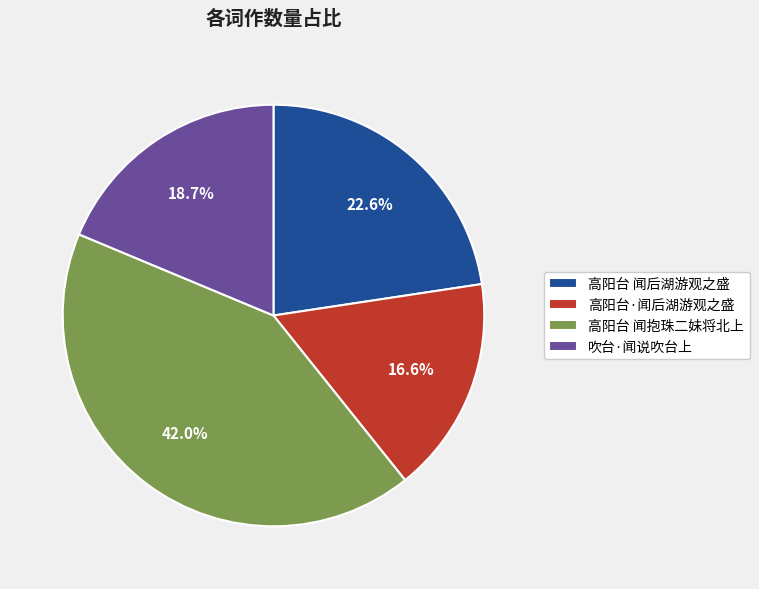

The 高阳台·闻后湖游观之盛 slice represents 3% of the pie. True or false?

False